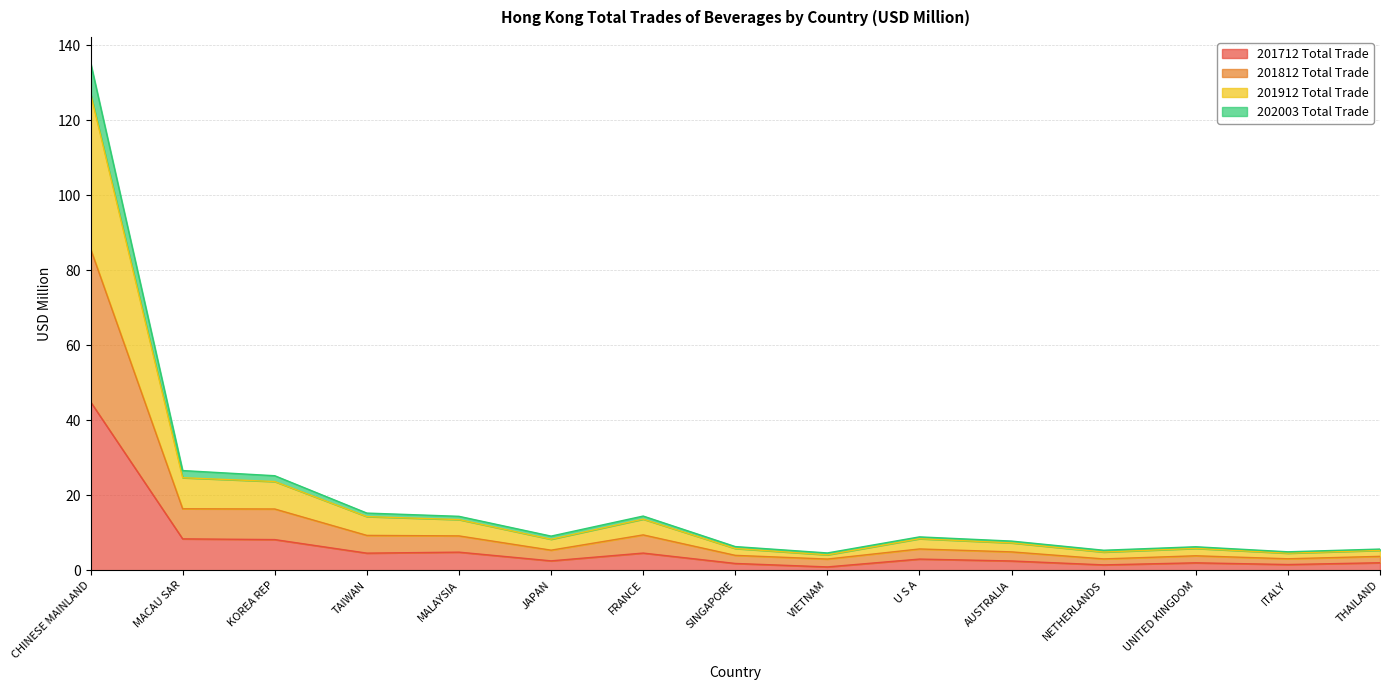

The 201712 Total Trade series shows 8.4 at MACAU SAR. True or false?

True